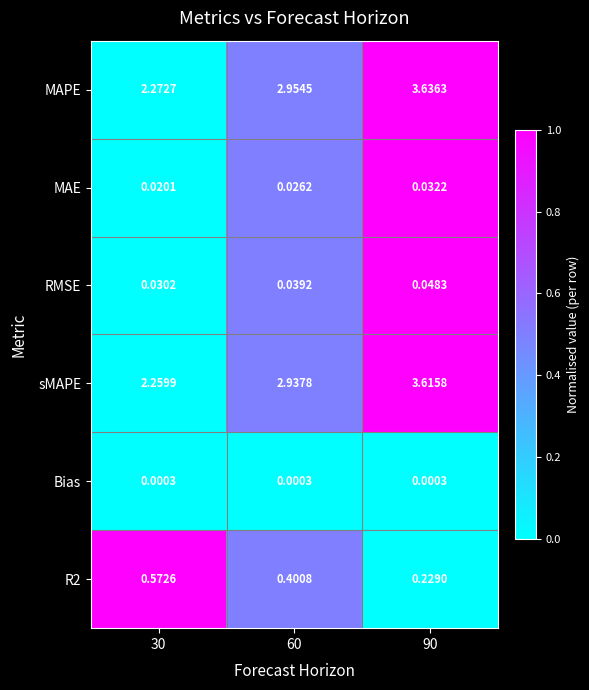

Which series has the largest range (max minus min)?

MAPE